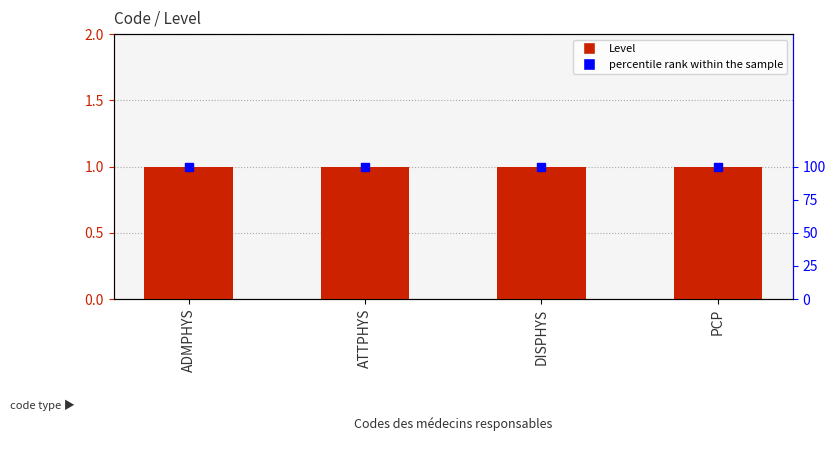

What is the minimum value for Level?

1